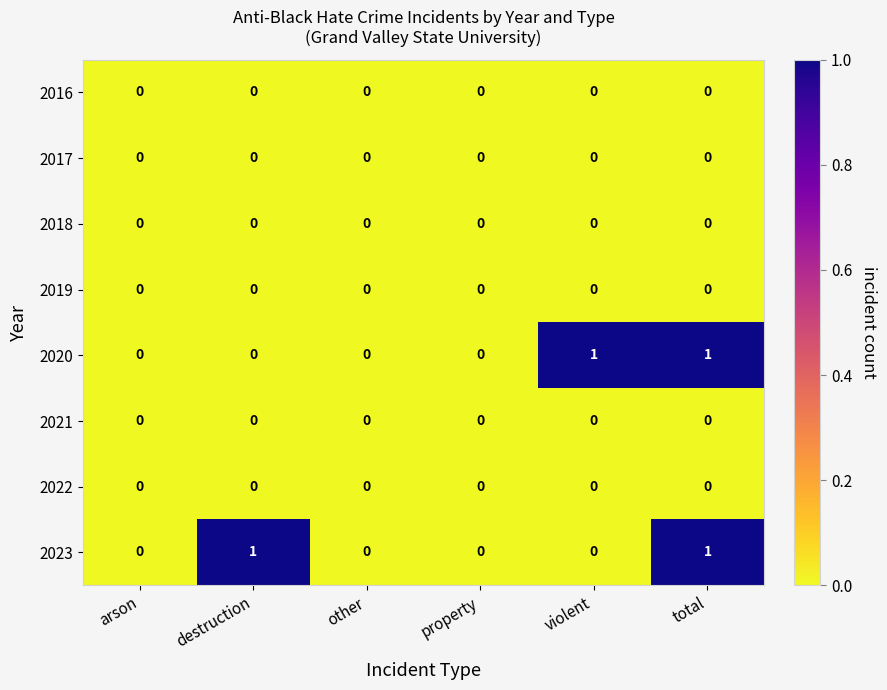

Between other and violent, which series saw the biggest shift?

2020